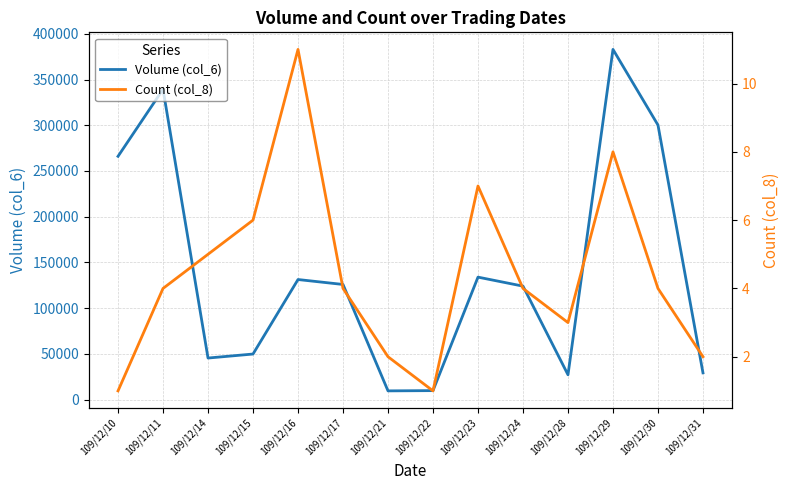

How many lines are shown in the chart?

2